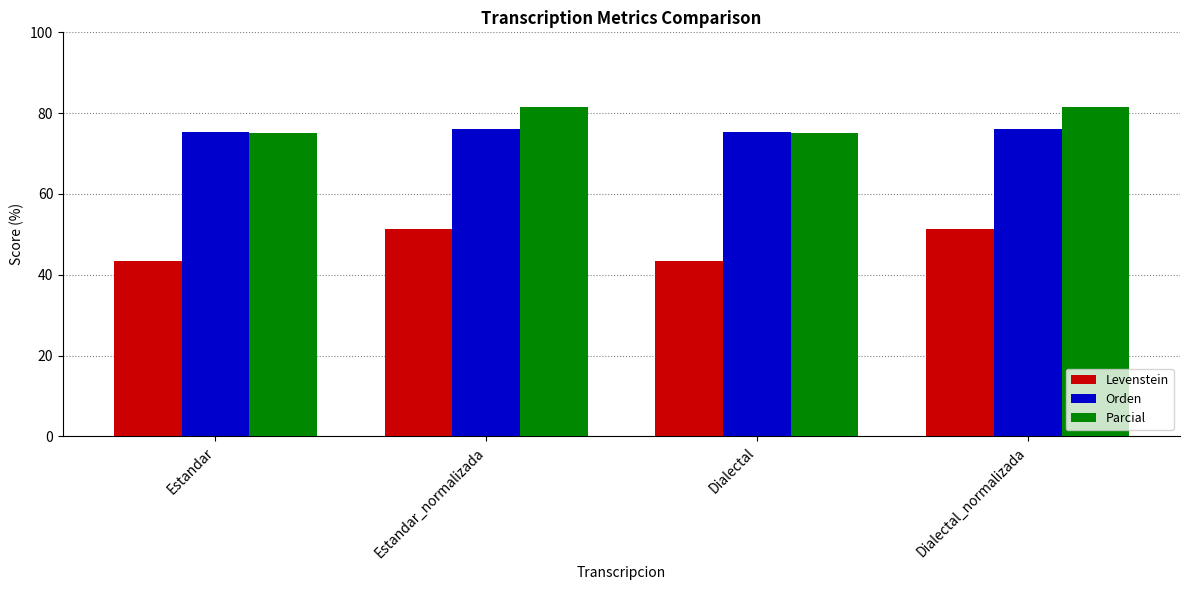

What is the total value across all series at Estandar_normalizada?

209.0